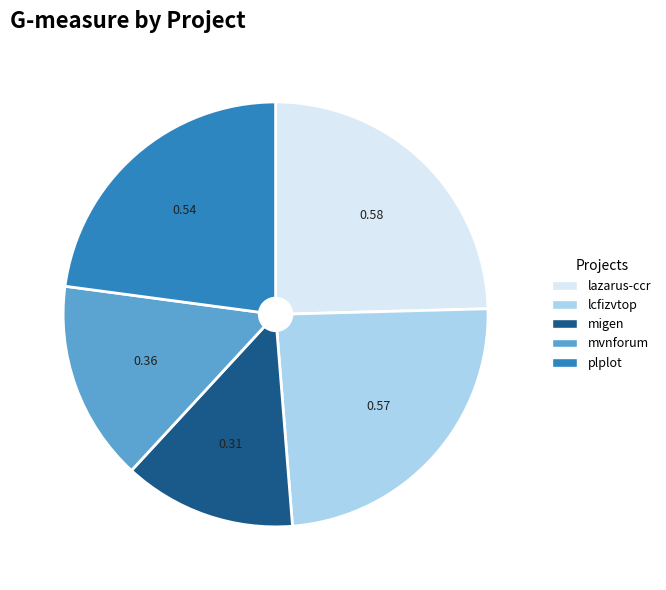

Is there any slice that represents more than half of the pie?

No